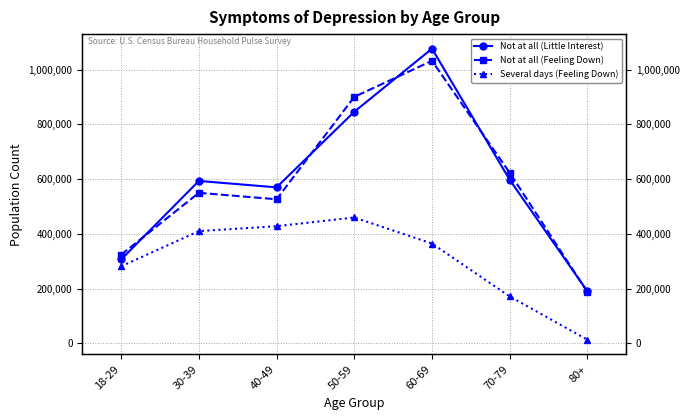

Reading left to right, transcribe all the data shown in this chart.

Not at all (Little Interest): 306263	593121	569615	845718	1076218	597167	189842
Not at all (Feeling Down): 323528	549707	526126	900200	1031792	622860	187084
Several days (Feeling Down): 281131	409804	427756	459564	364508	171142	12951